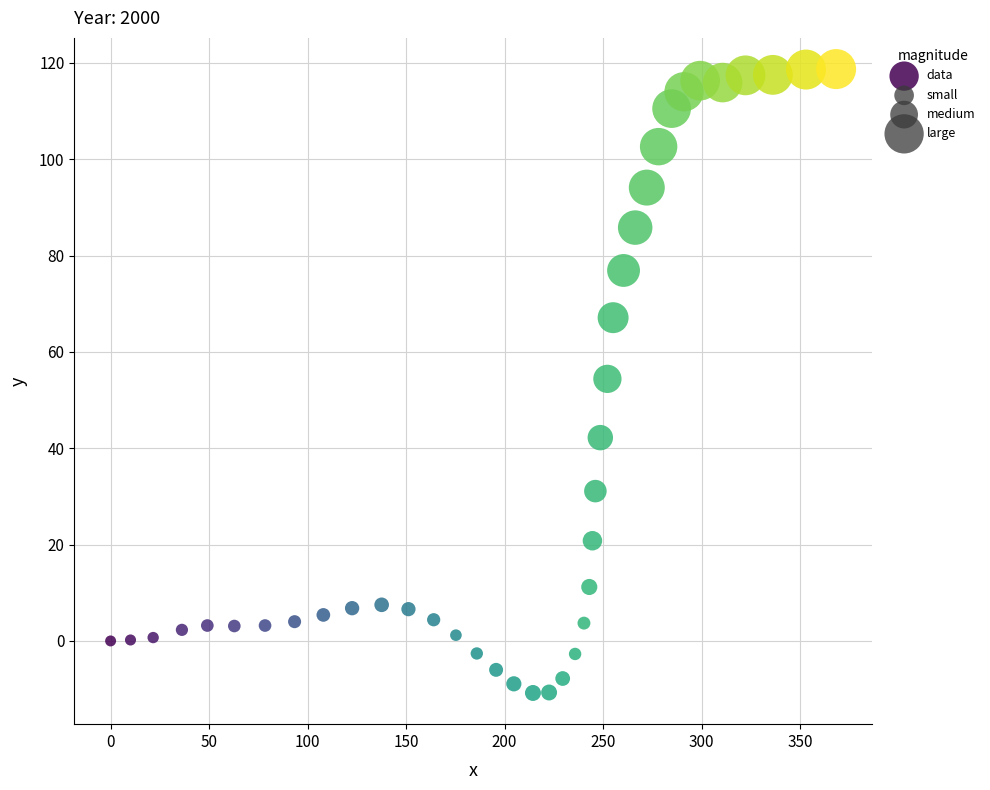

What is the range of X values (max minus min)?

368.3